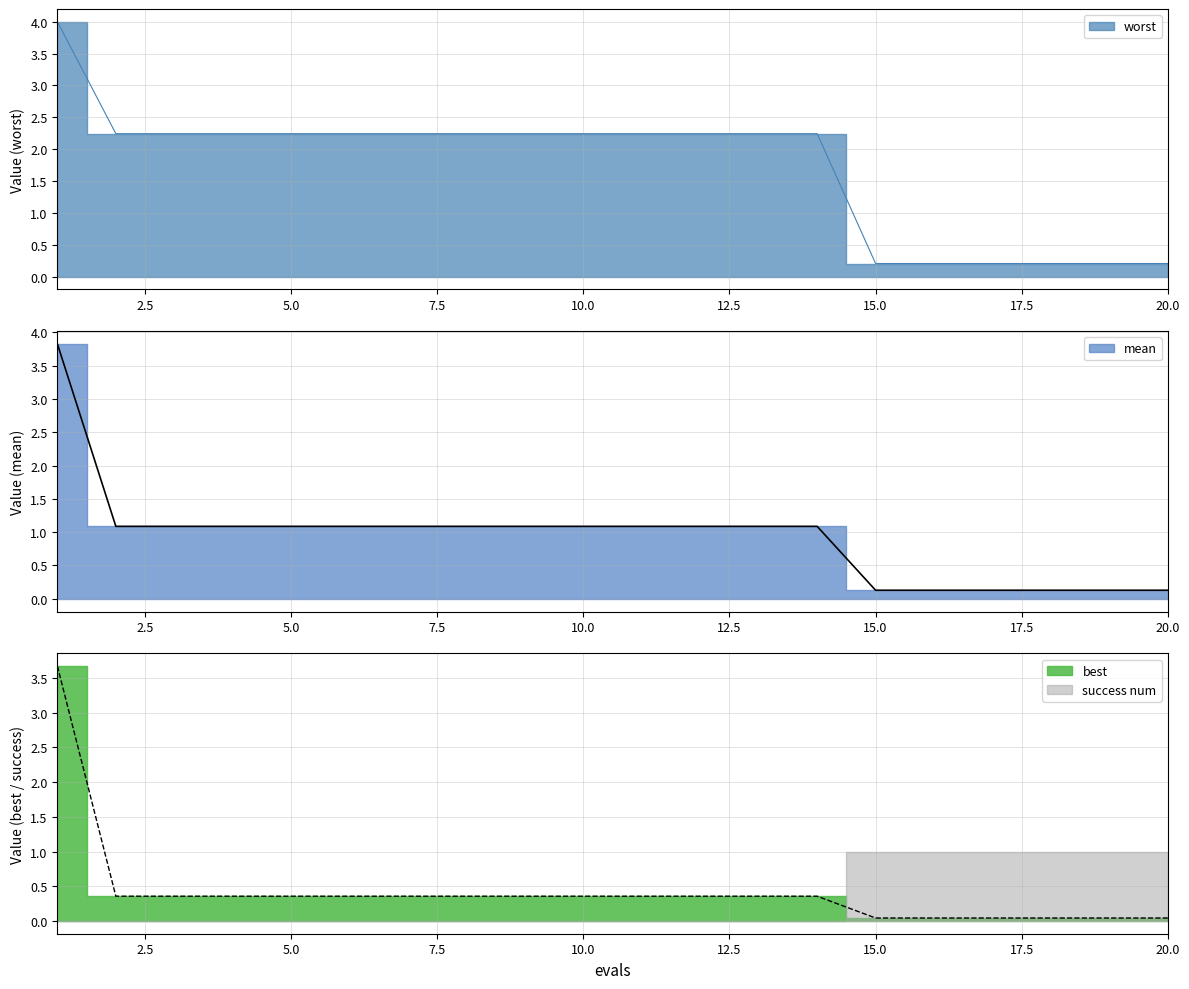

True or false: mean and worst cross at least once.

False